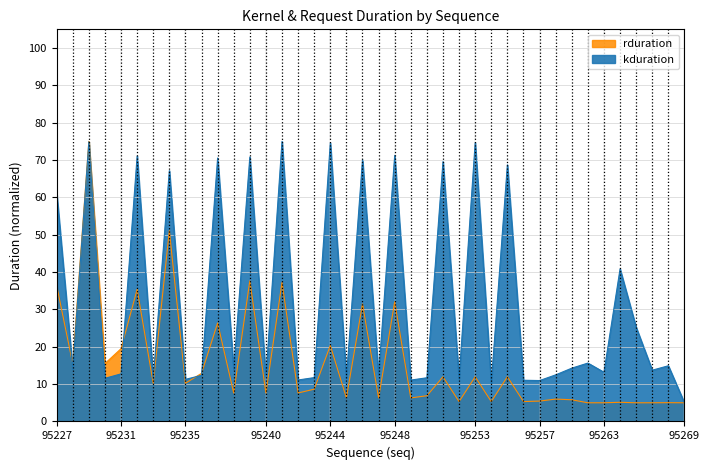

Between 95266 and 95250, which is larger?

95250